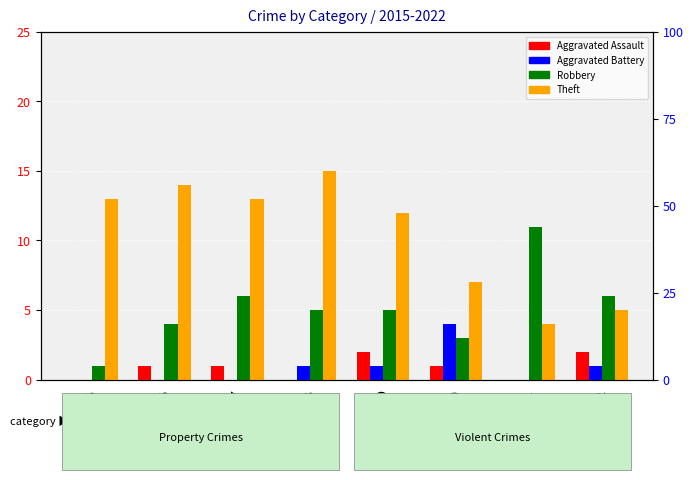

Reading left to right, list all the values displayed in this chart.

Aggravated Assault: 2015=0	2016=1	2017=1	2018=0	2019=2	2020=1	2021=0	2022=2
Aggravated Battery: 2015=0	2016=0	2017=0	2018=1	2019=1	2020=4	2021=0	2022=1
Robbery: 2015=1	2016=4	2017=6	2018=5	2019=5	2020=3	2021=11	2022=6
Theft: 2015=13	2016=14	2017=13	2018=15	2019=12	2020=7	2021=4	2022=5